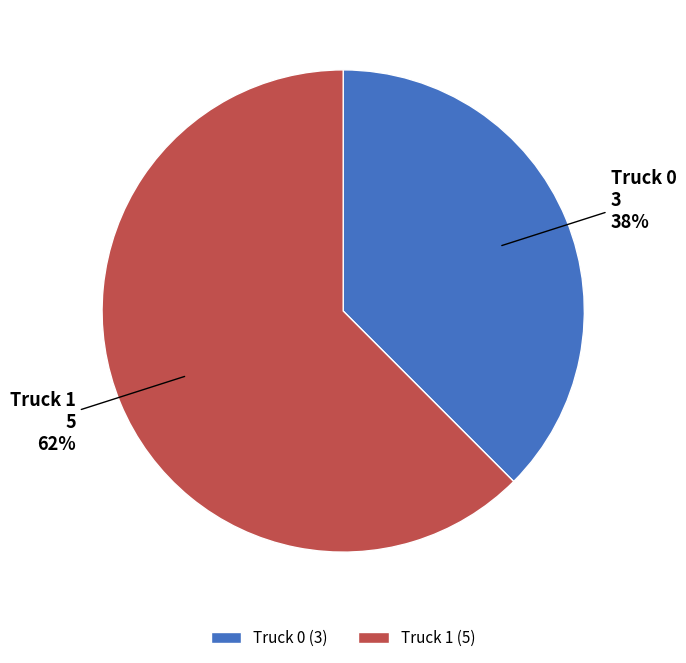

Is it true that Truck 0 is 50% of the pie?

False